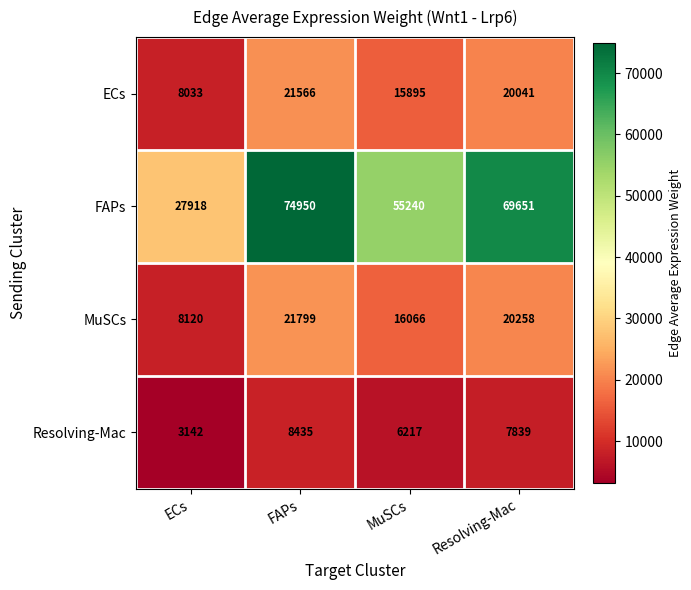

What is the minimum value shown in the chart?

3142